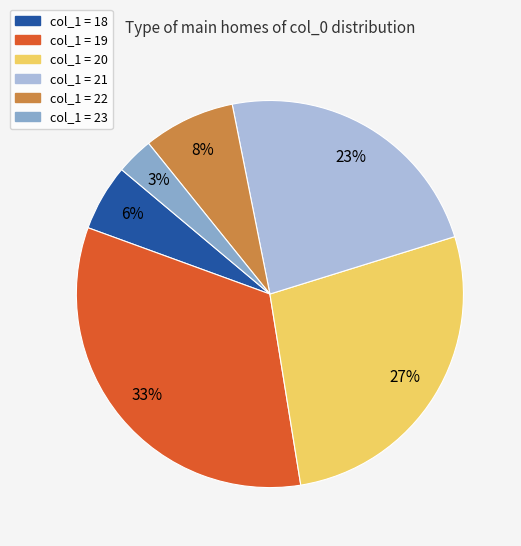

True or false: col_1 = 18 accounts for 1% of the total.

False